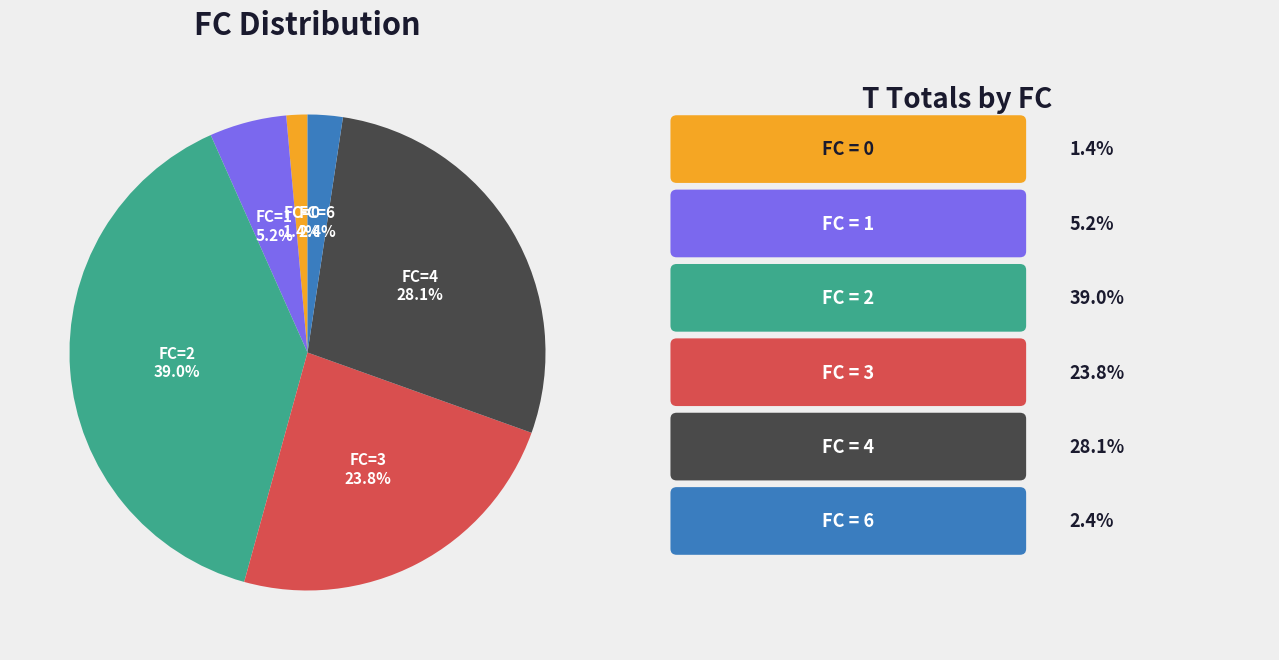

Which has a higher value, FC=1 or FC=0?

FC=1